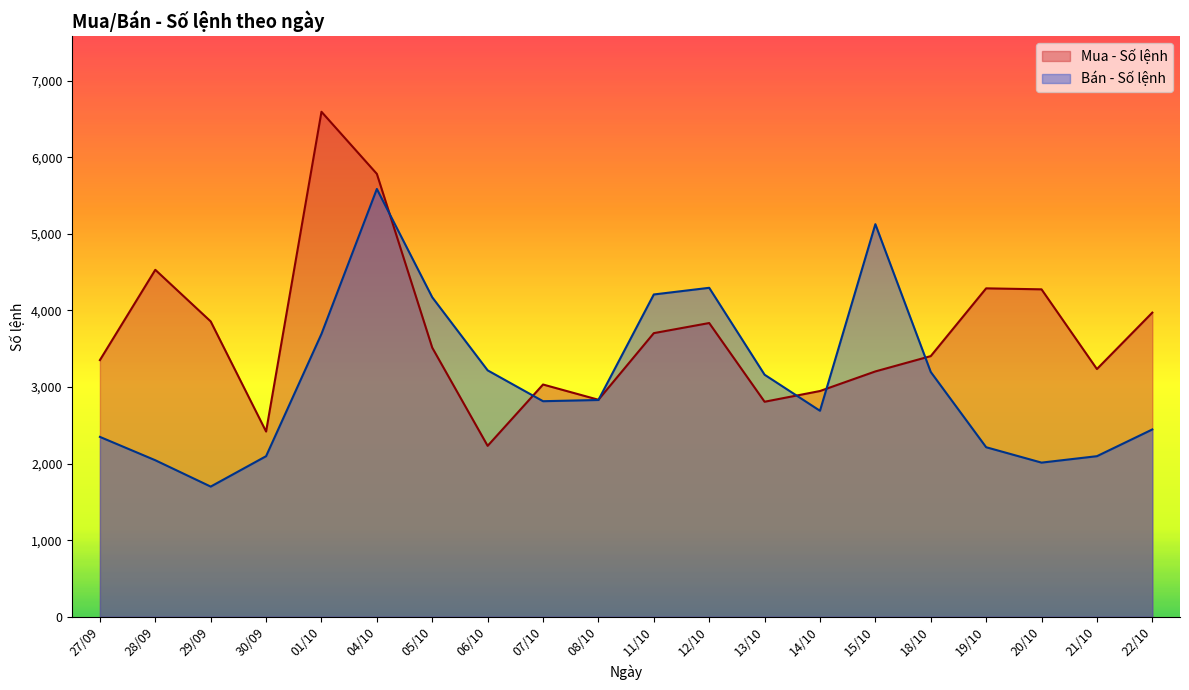

What is the label of the 18th point from the right?

29/09